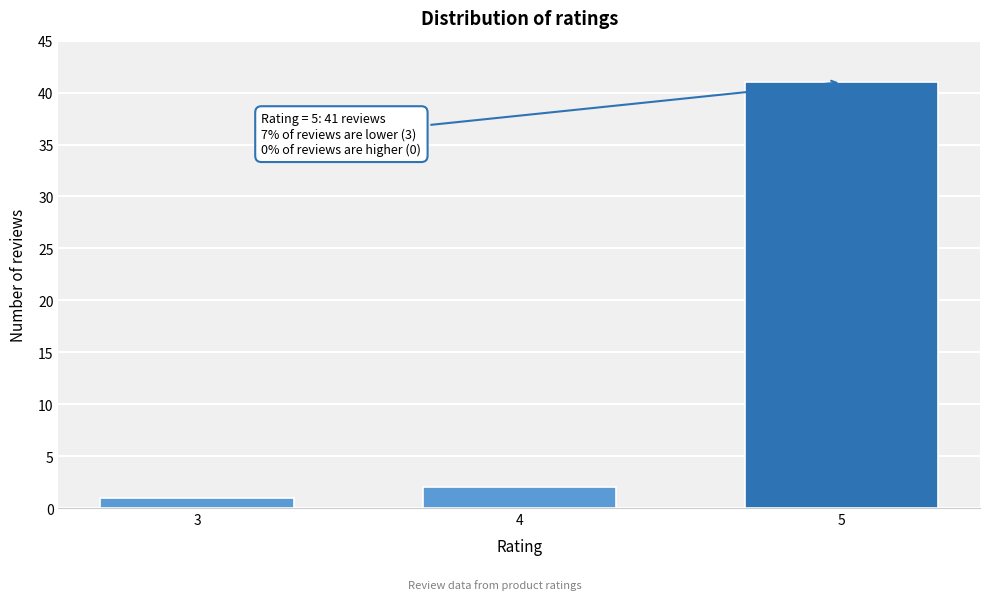

Reading left to right, what are all the values shown in this chart?

1	2	41